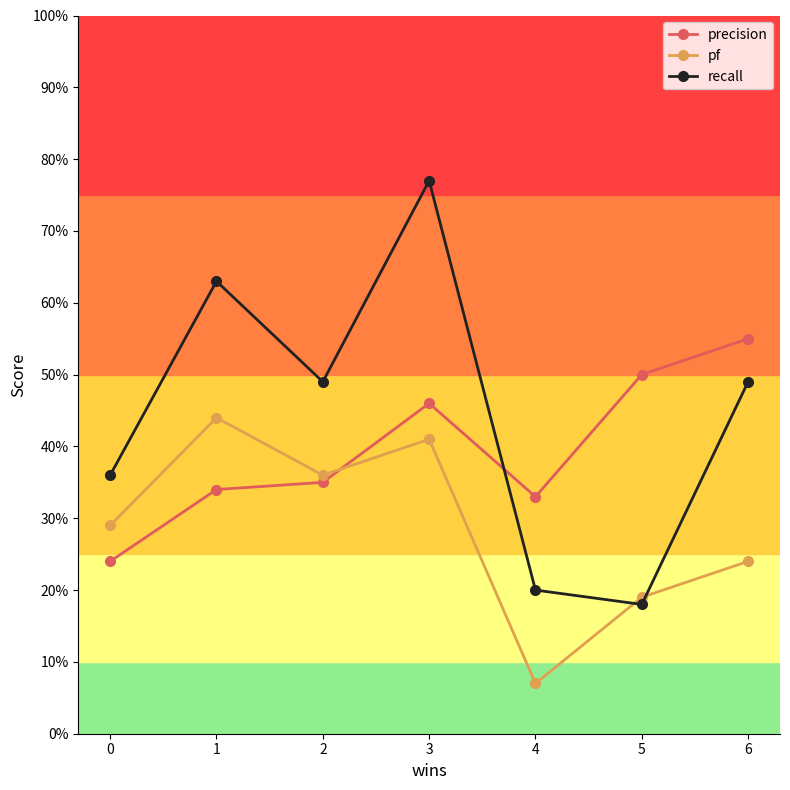

List the series in order of their peak value, highest first.

recall, precision, pf